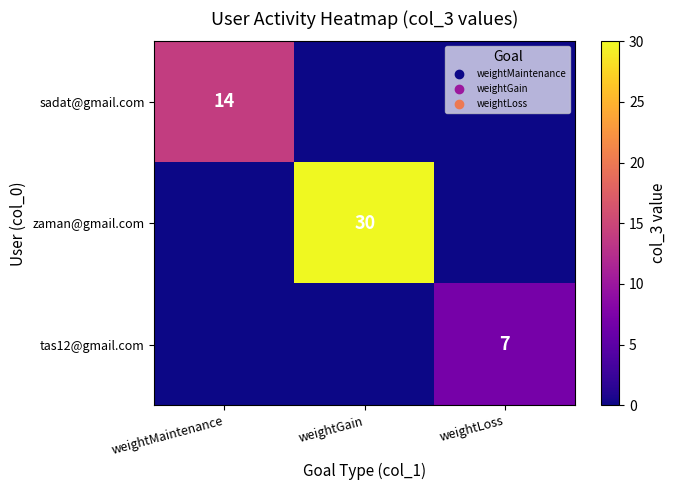

List the labels in order of zaman@gmail.com value, largest first.

weightGain, weightMaintenance, weightLoss